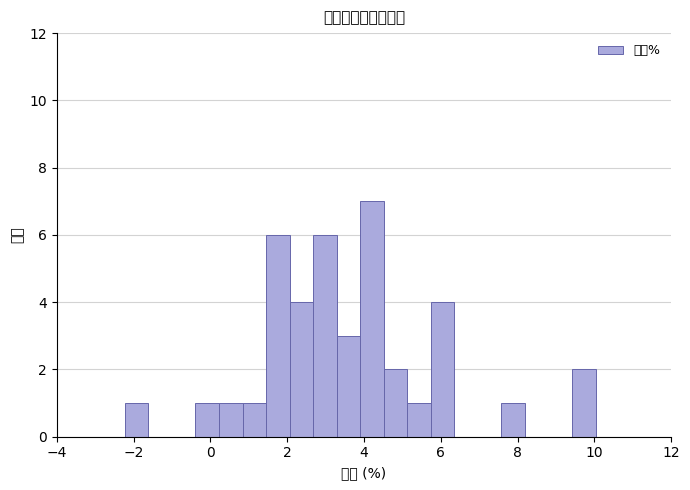

Around what value on the x-axis is the tallest bar? Give the approximate position of its centre, as read against the axis.

4.2